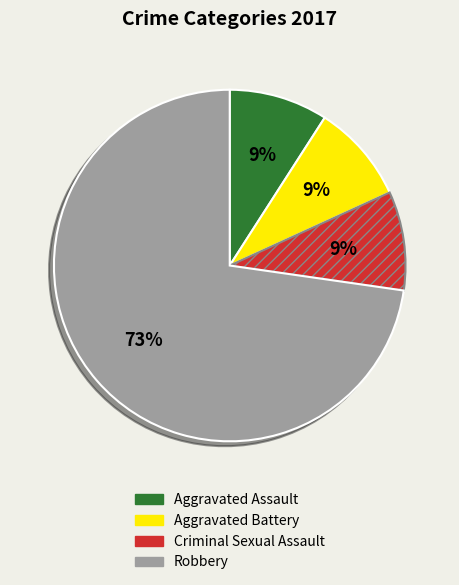

Is there any slice that represents more than half of the pie?

Yes